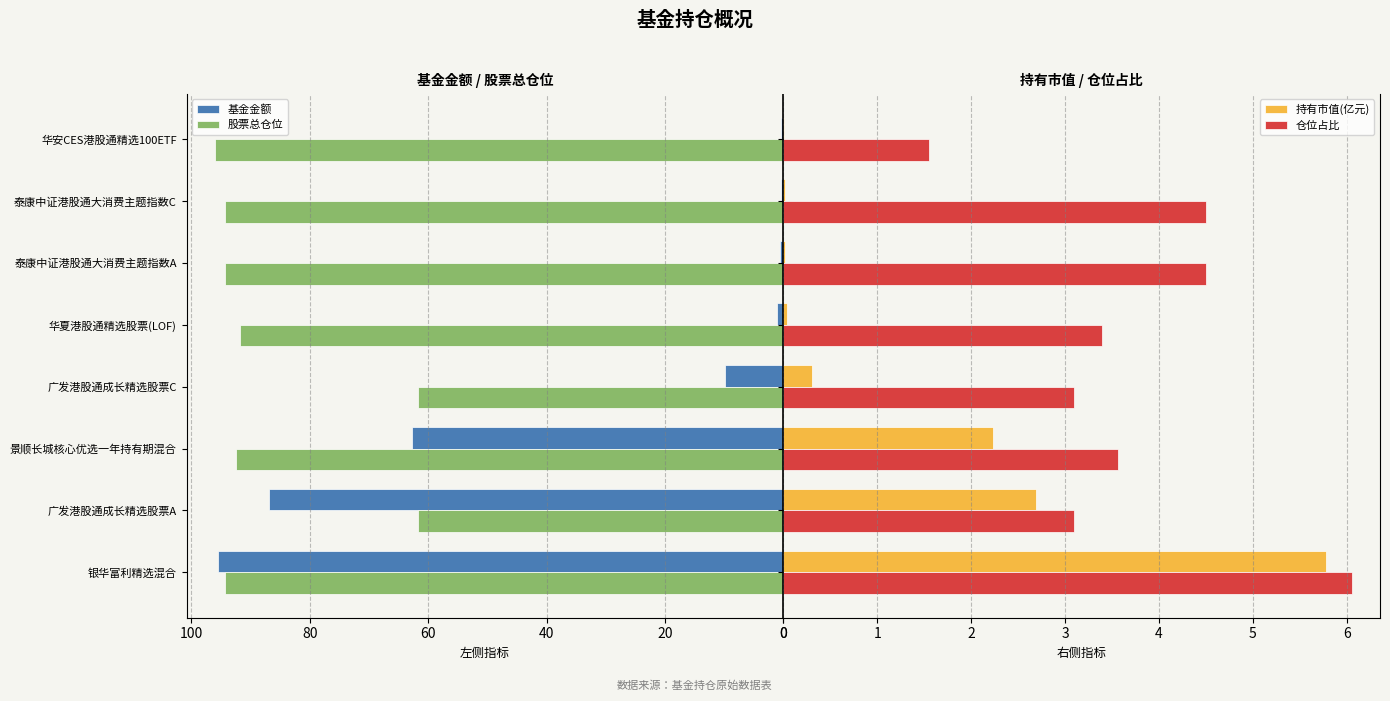

What is the difference between the maximum and minimum values in the 仓位占比 series?

4.5